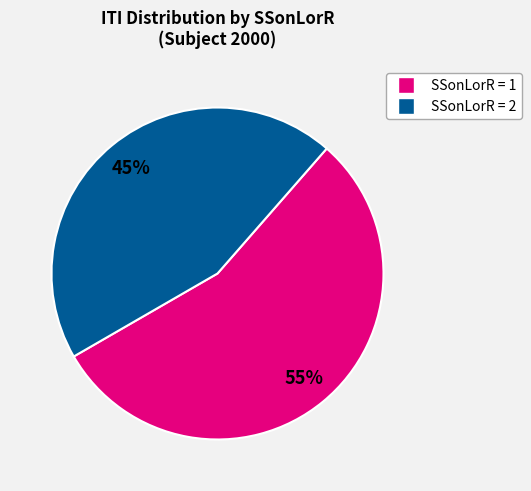

How many segments does this pie chart have?

2